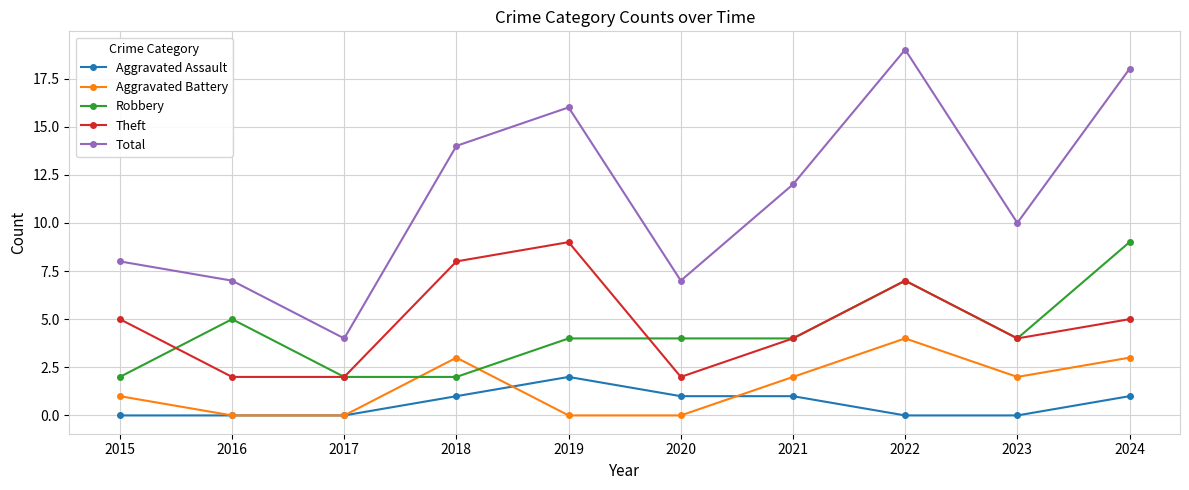

What is the minimum value for Theft?

2